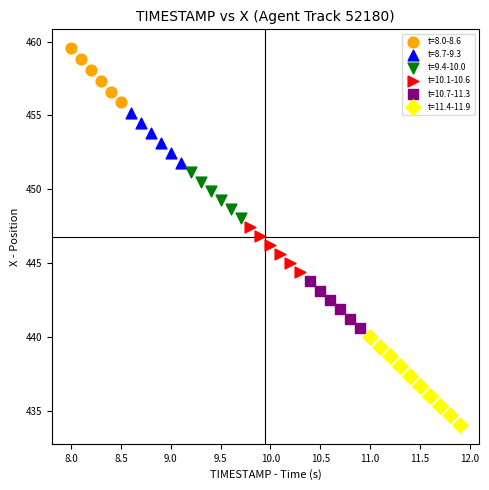

What are all the series names shown in the legend?

t=8.0-8.6, t=8.7-9.3, t=9.4-10.0, t=10.1-10.6, t=10.7-11.3, t=11.4-11.9